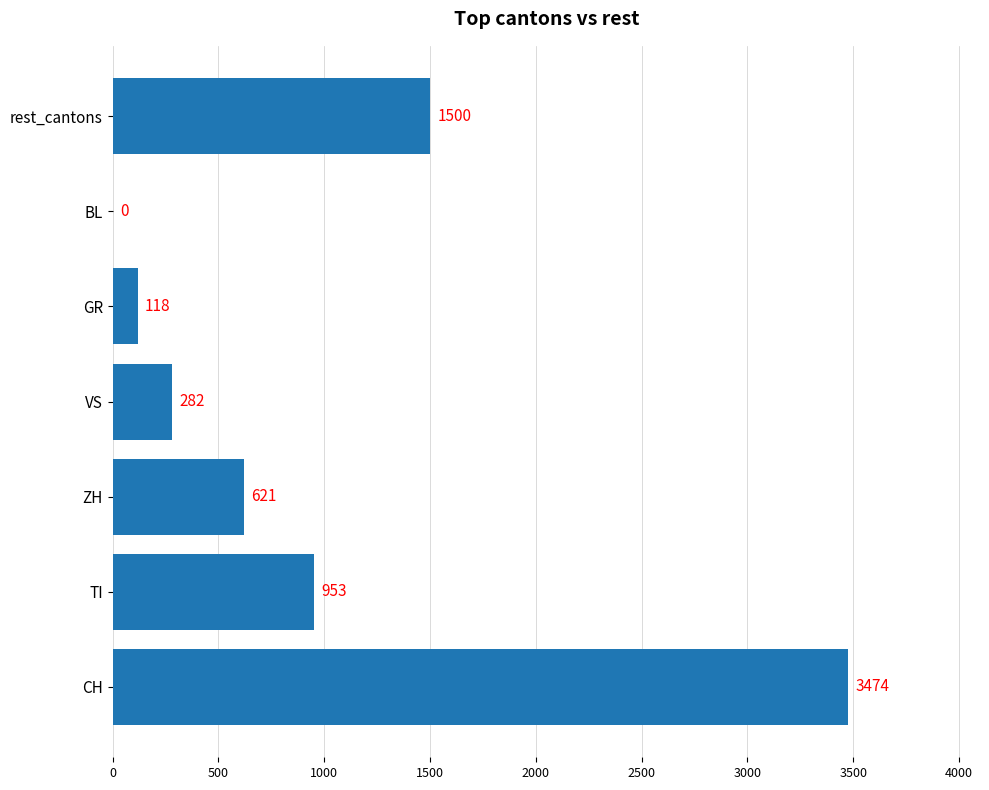

Is it true that the value at VS is 282?

True